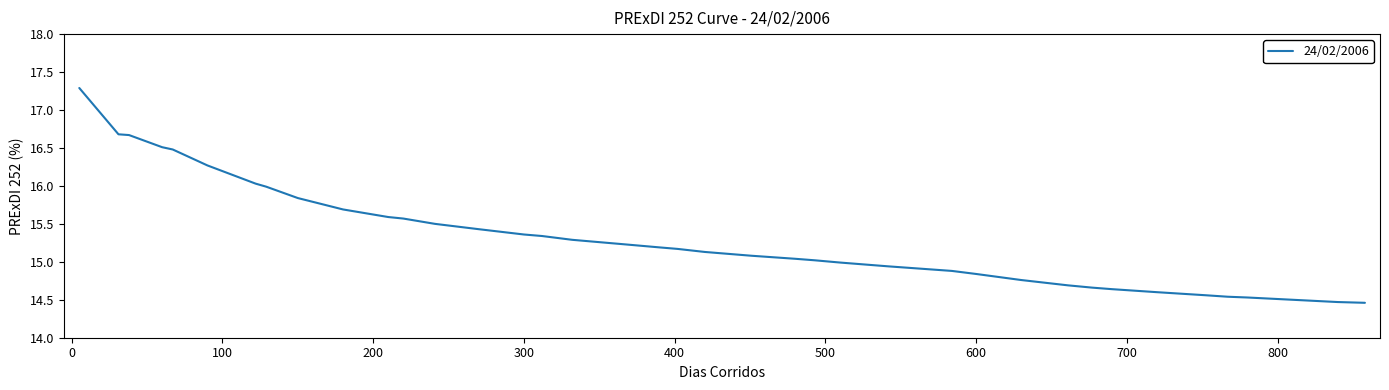

What is the difference between the maximum and minimum values?

2.8